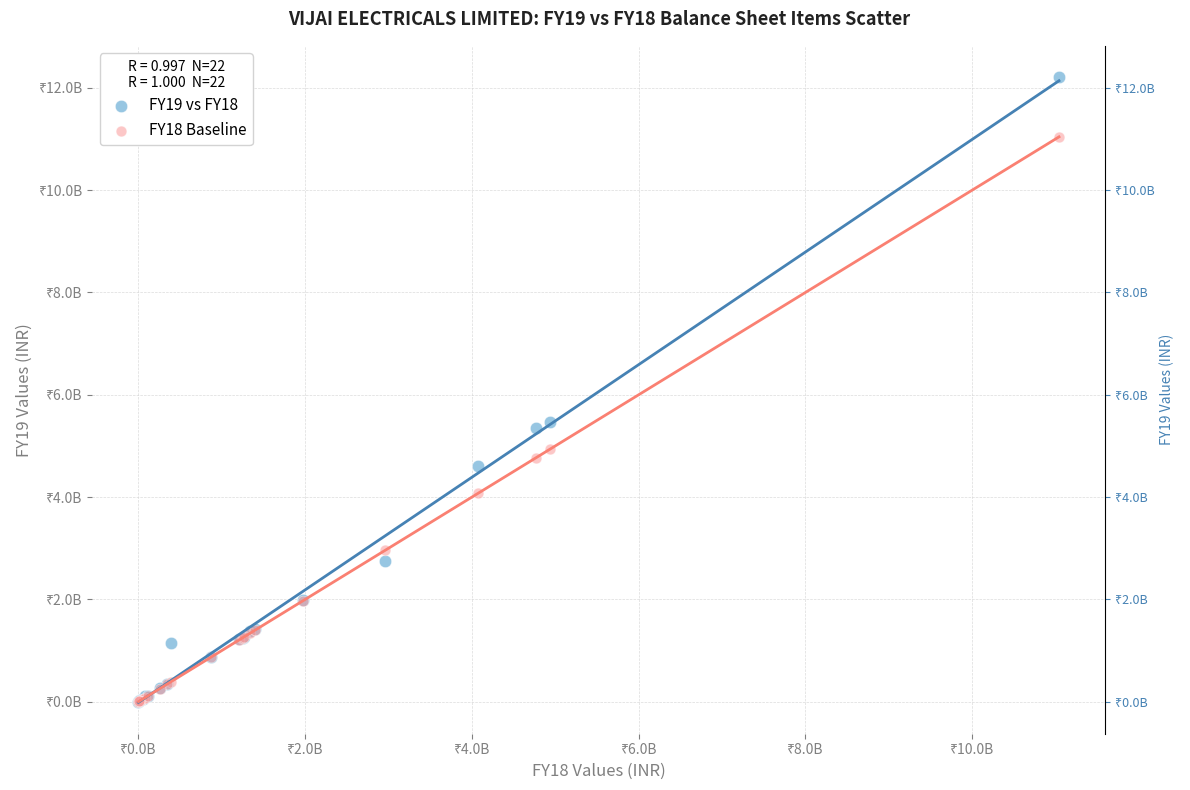

What are all the series names shown in the legend?

FY19 vs FY18, FY18 Baseline